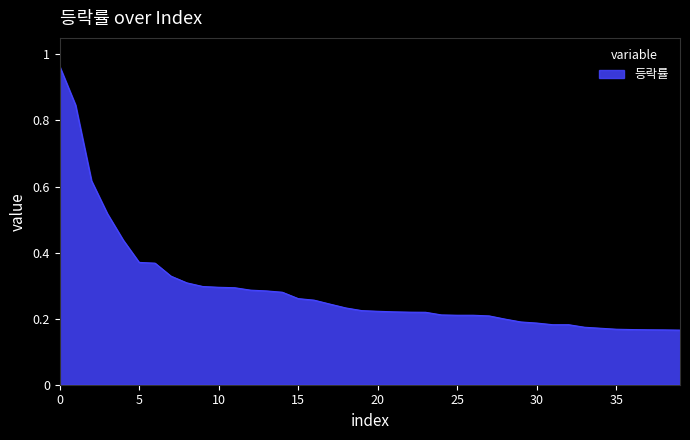

What is the maximum value shown in the chart?

1.0